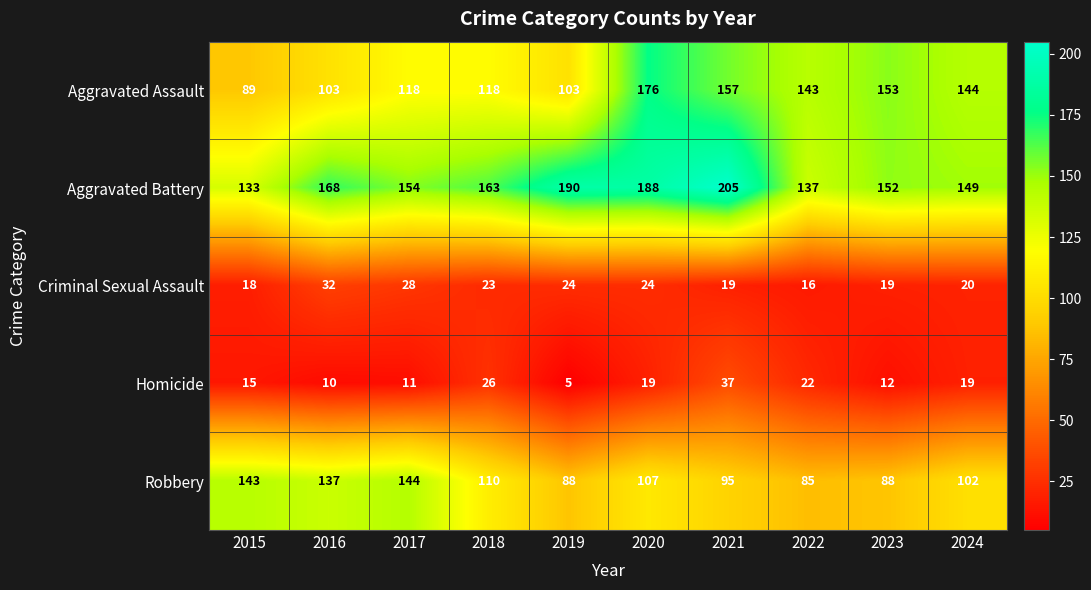

The value of Homicide at 2020 is 19. True or false?

True